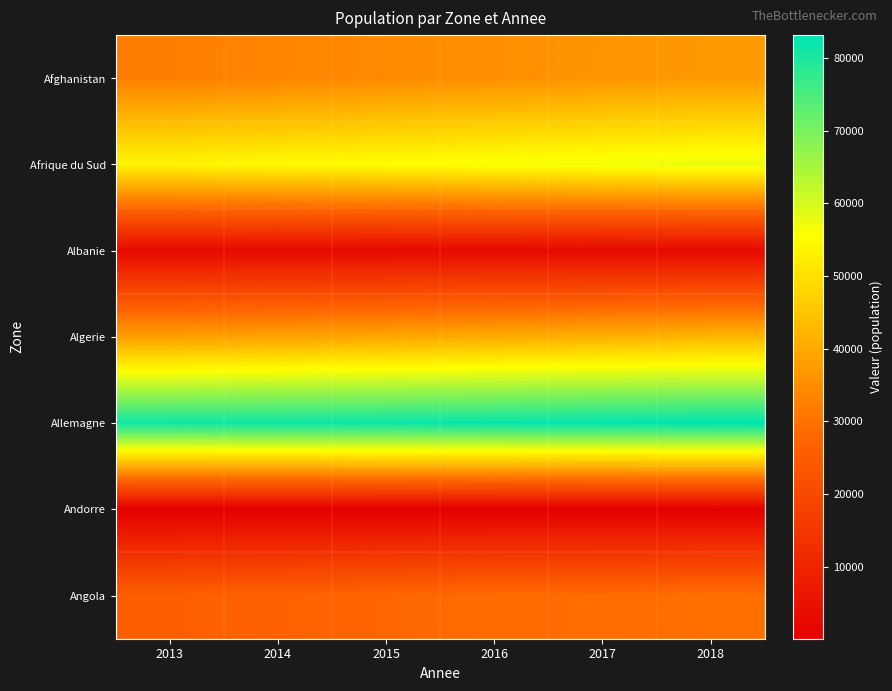

Reading left to right, list all the values displayed in this chart.

Afghanistan: 2013=32269.6	2014=33370.8	2015=34413.6	2016=35383.0	2017=36296.1	2018=37171.9
Afrique du Sud: 2013=53687.1	2014=54544.2	2015=55386.4	2016=56207.6	2017=57009.8	2018=57792.5
Albanie: 2013=2903.8	2014=2896.3	2015=2890.5	2016=2886.4	2017=2884.2	2018=2882.7
Algerie: 2013=38140.1	2014=38923.7	2015=39728.0	2016=40551.4	2017=41389.2	2018=42228.4
Allemagne: 2013=81174.4	2014=81450.4	2015=81787.4	2016=82193.8	2017=82658.4	2018=83124.4
Andorre: 2013=80.8	2014=79.2	2015=78.0	2016=77.3	2017=77.0	2018=77.0
Angola: 2013=26015.8	2014=26941.8	2015=27884.4	2016=28842.5	2017=29000.0	2018=29500.0